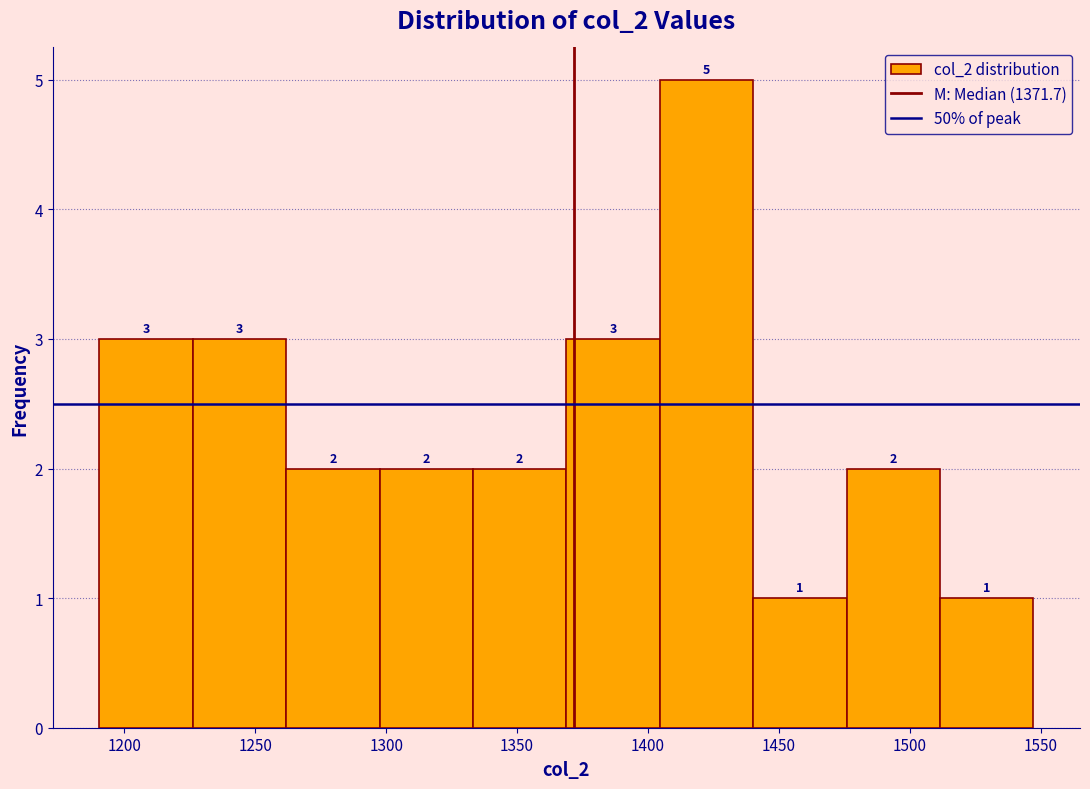

How tall is the bar that spans 1225 to 1260 on the x-axis? The bar edges are not printed on the chart, so give them approximately, as read against the axis.

3